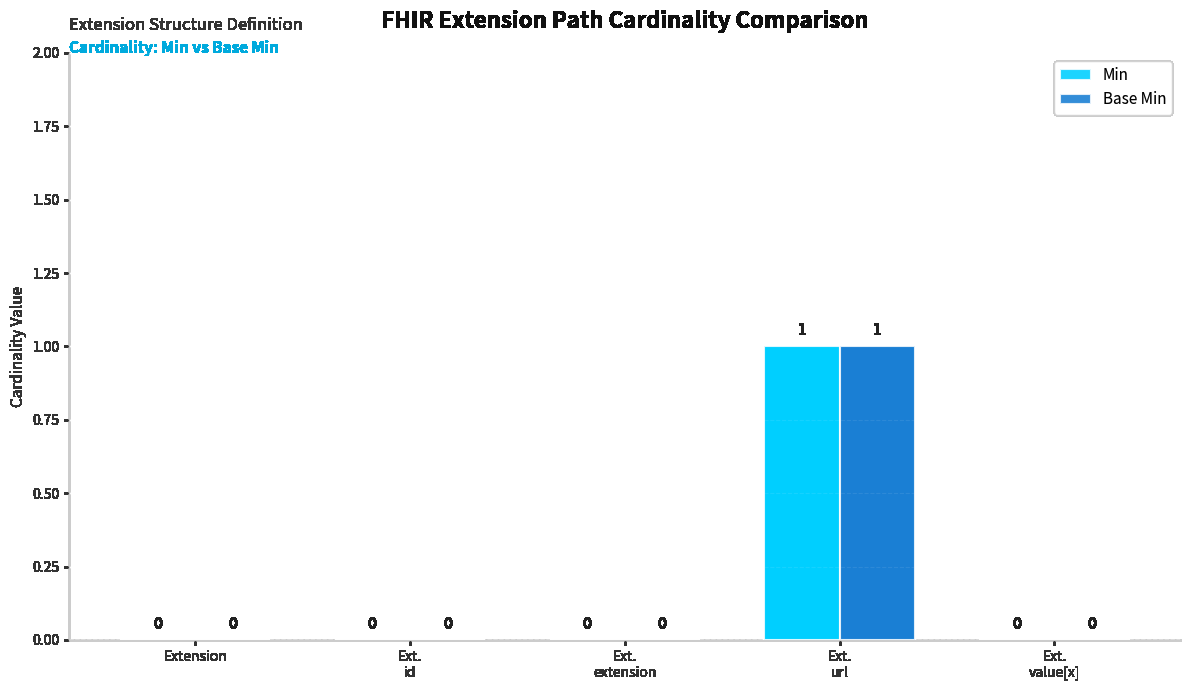

The value of Base Min at Extension is 0. True or false?

True